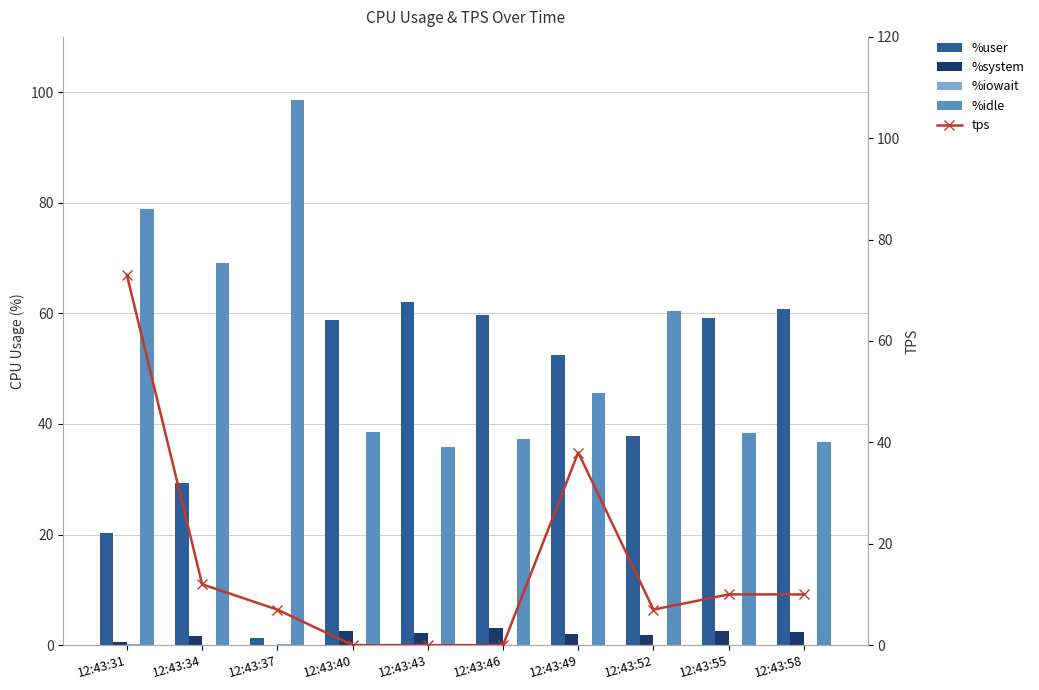

The %idle series shows 35.8 at 12:43:43. True or false?

True